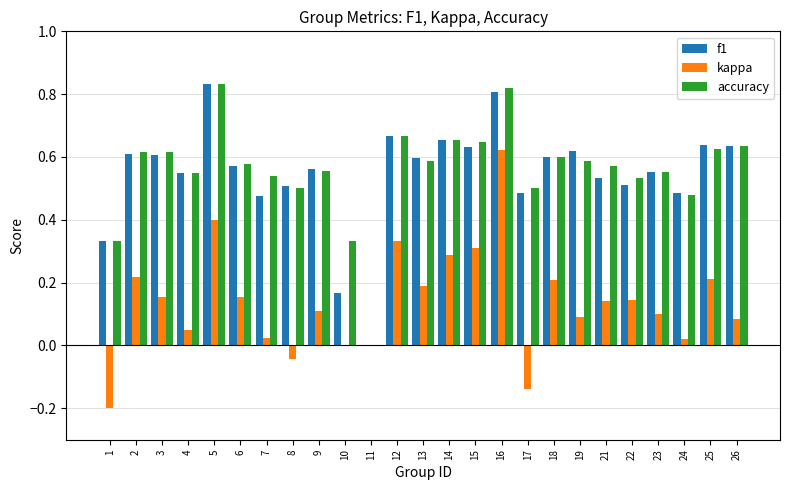

Which series has the largest total across all categories?

accuracy